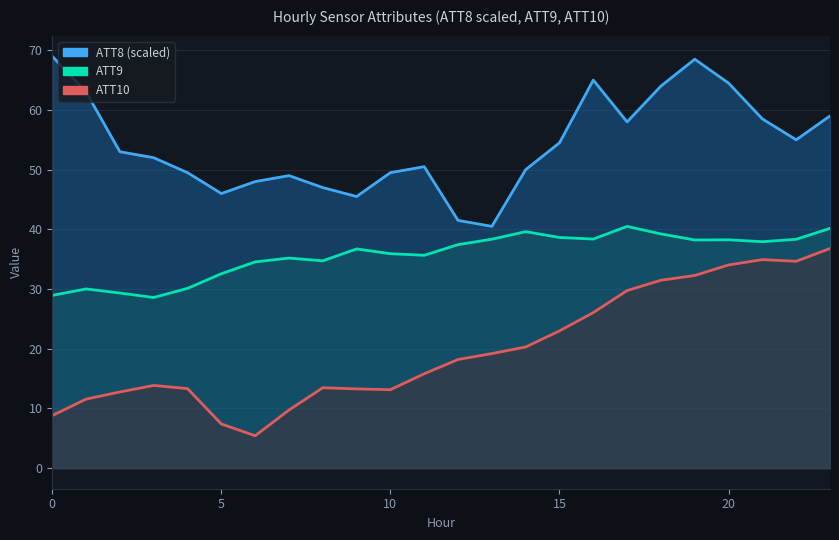

What is the value of the ATT10 point at the 15th from the left?

20.3